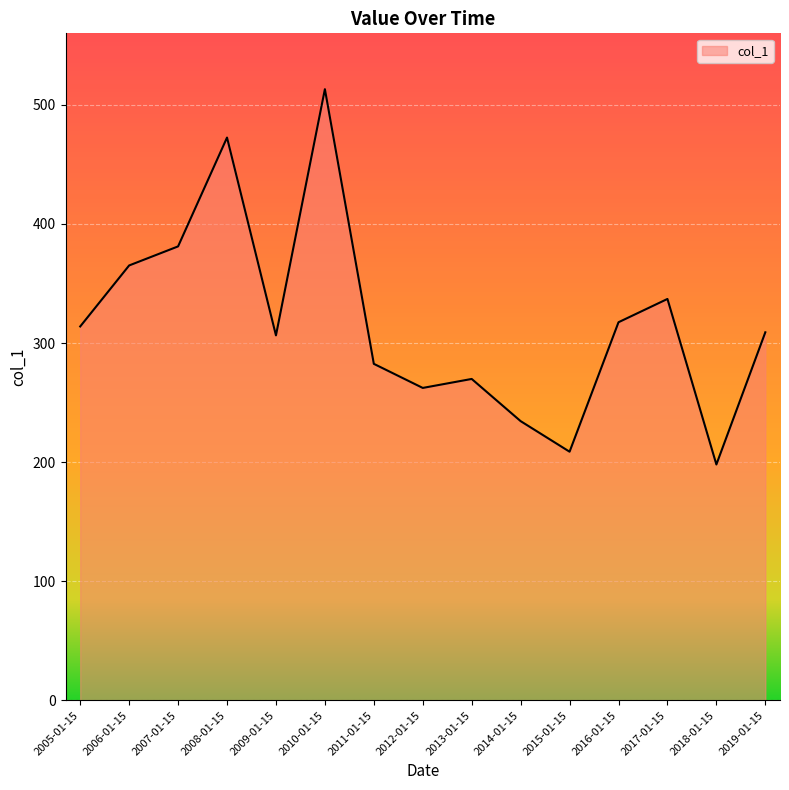

Where does the data first go above 308?

2005-01-15